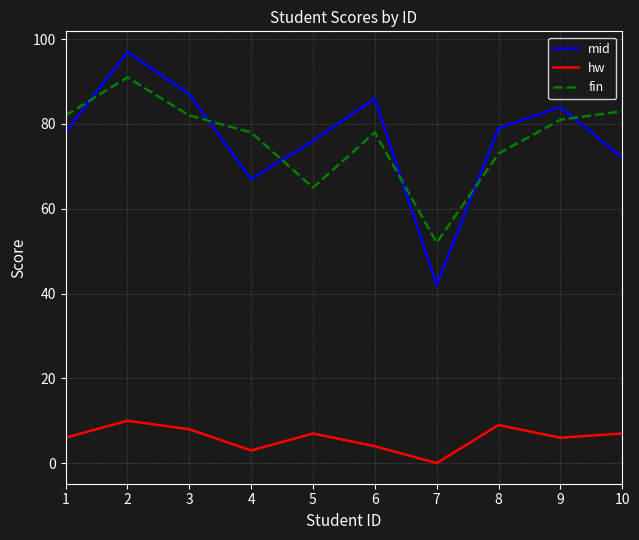

Is this an area chart (filled region under the line)?

No